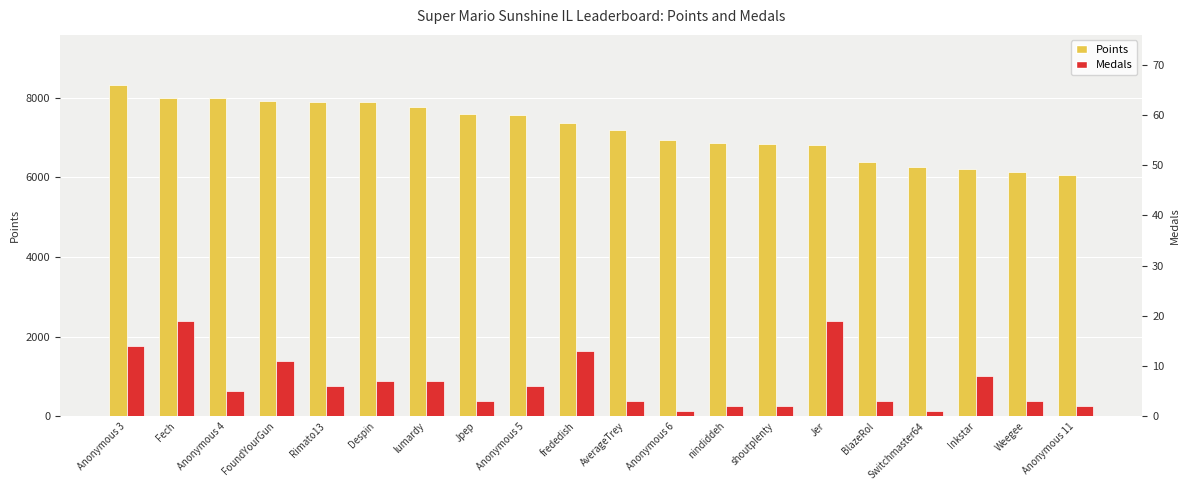

Rank the series by their maximum value, from lowest to highest.

Medals, Points